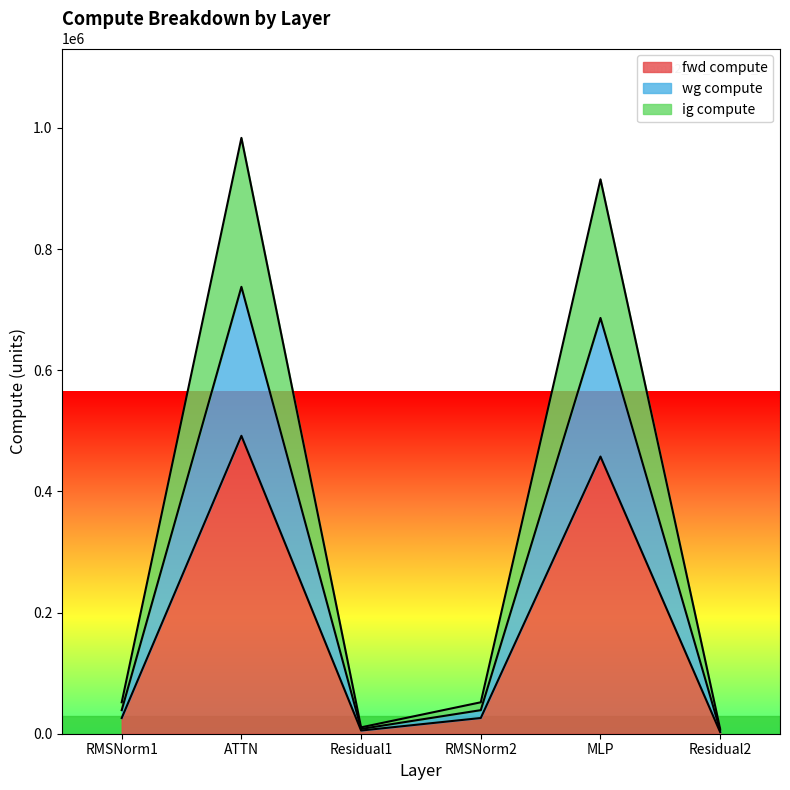

Read the fwd compute value at Residual2.

2630.4